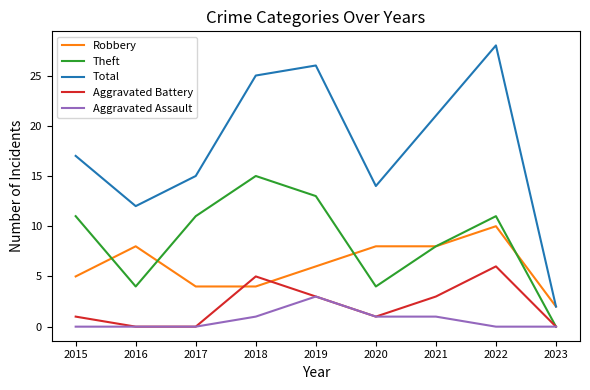

The value of Robbery at 2023 is 2. True or false?

True